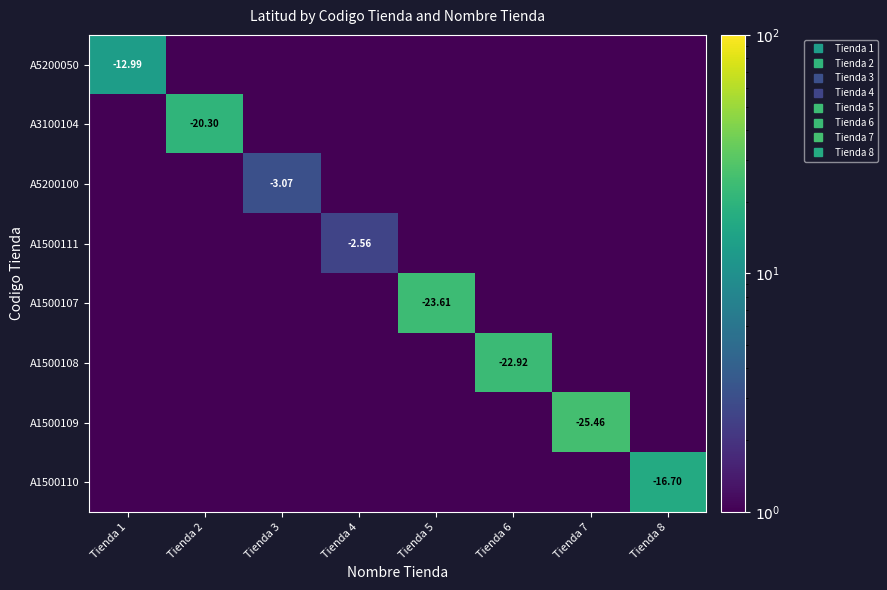

Is it true that A1500110 equals 0.0 at Tienda 6?

True